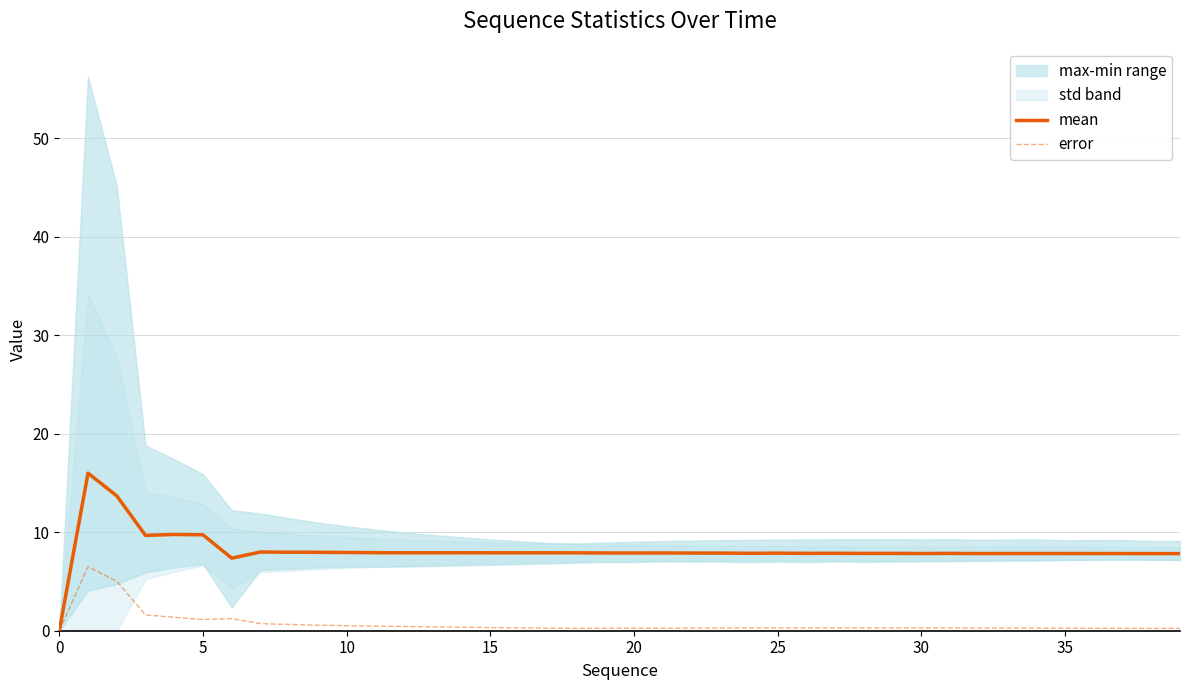

How many lines are shown in the chart?

2